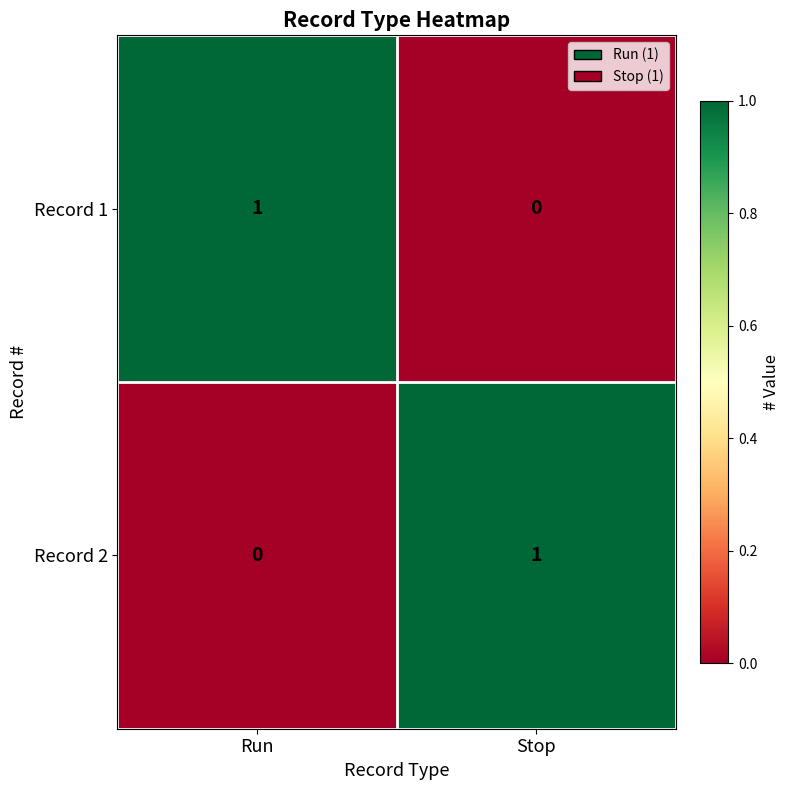

Count the number of categories in the chart.

2